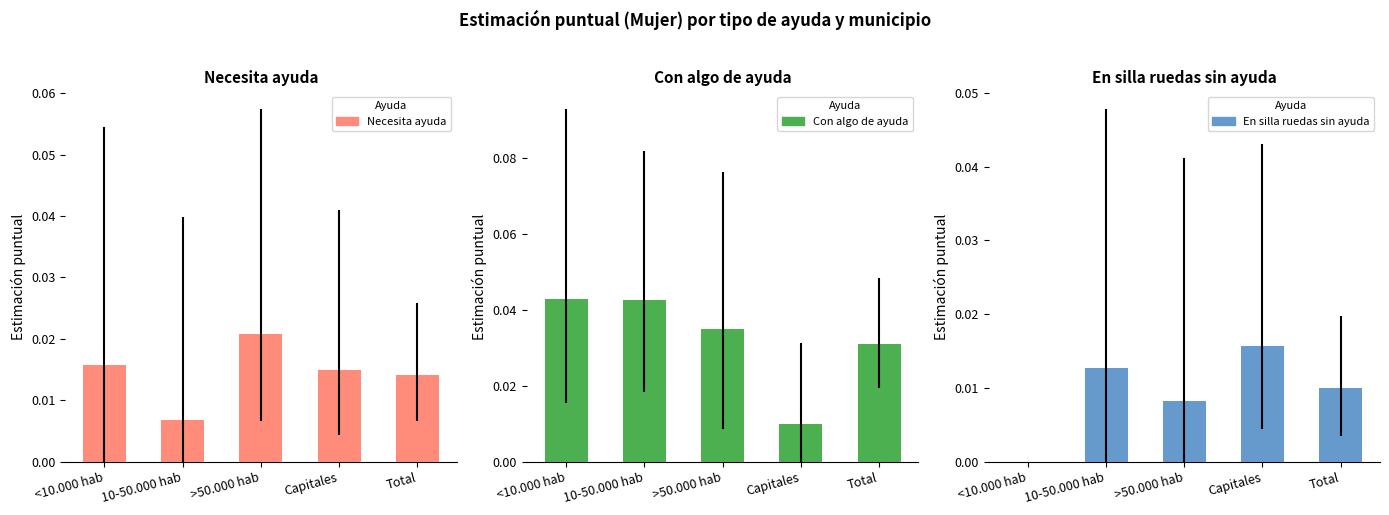

What is the label of the 3rd bar from the left?

>50.000 hab